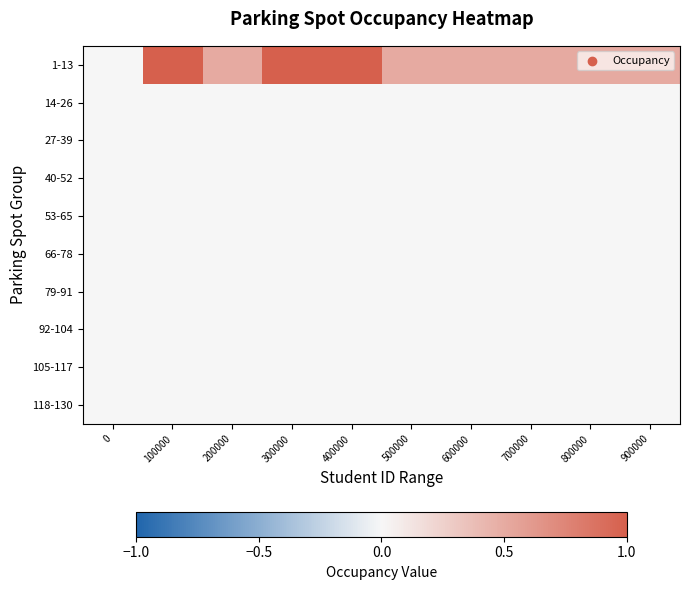

Reading left to right, what are all the values shown in this chart?

1-13: 0=0.0	100000=1.0	200000=0.5	300000=1.0	400000=1.0	500000=0.5	600000=0.5	700000=0.5	800000=0.5	900000=0.5
14-26: 0=0.0	100000=0.0	200000=0.0	300000=0.0	400000=0.0	500000=0.0	600000=0.0	700000=0.0	800000=0.0	900000=0.0
27-39: 0=0.0	100000=0.0	200000=0.0	300000=0.0	400000=0.0	500000=0.0	600000=0.0	700000=0.0	800000=0.0	900000=0.0
40-52: 0=0.0	100000=0.0	200000=0.0	300000=0.0	400000=0.0	500000=0.0	600000=0.0	700000=0.0	800000=0.0	900000=0.0
53-65: 0=0.0	100000=0.0	200000=0.0	300000=0.0	400000=0.0	500000=0.0	600000=0.0	700000=0.0	800000=0.0	900000=0.0
66-78: 0=0.0	100000=0.0	200000=0.0	300000=0.0	400000=0.0	500000=0.0	600000=0.0	700000=0.0	800000=0.0	900000=0.0
79-91: 0=0.0	100000=0.0	200000=0.0	300000=0.0	400000=0.0	500000=0.0	600000=0.0	700000=0.0	800000=0.0	900000=0.0
92-104: 0=0.0	100000=0.0	200000=0.0	300000=0.0	400000=0.0	500000=0.0	600000=0.0	700000=0.0	800000=0.0	900000=0.0
105-117: 0=0.0	100000=0.0	200000=0.0	300000=0.0	400000=0.0	500000=0.0	600000=0.0	700000=0.0	800000=0.0	900000=0.0
118-130: 0=0.0	100000=0.0	200000=0.0	300000=0.0	400000=0.0	500000=0.0	600000=0.0	700000=0.0	800000=0.0	900000=0.0